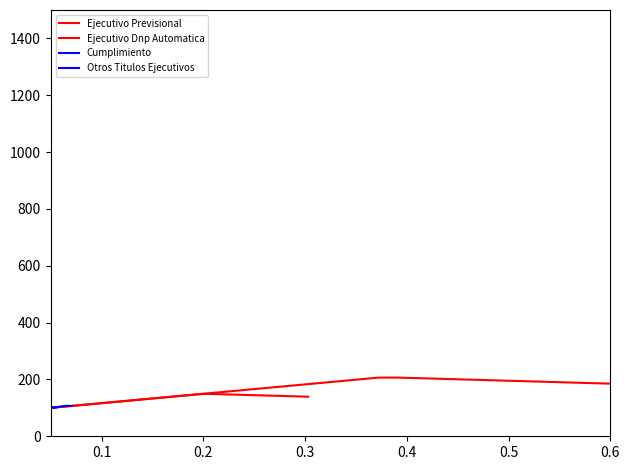

How many data points in Ejecutivo Dnp Automatica are above 140?

15